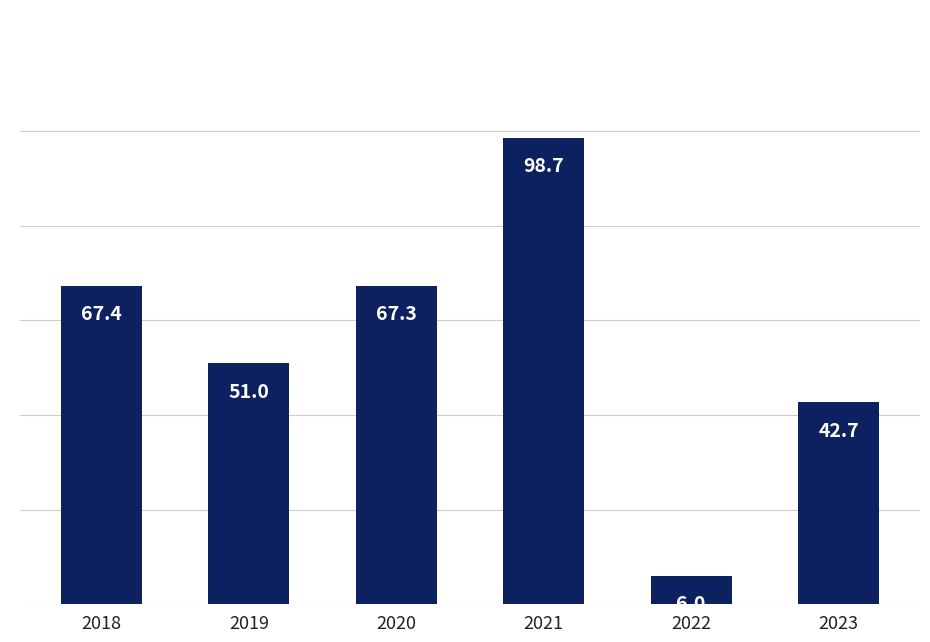

What is the sum of all values?

333.1